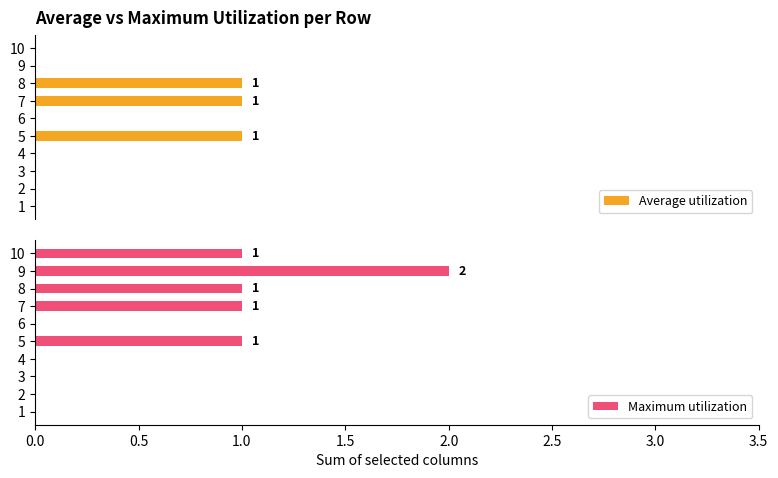

Is it true that Maximum utilization equals 1 at 4?

False